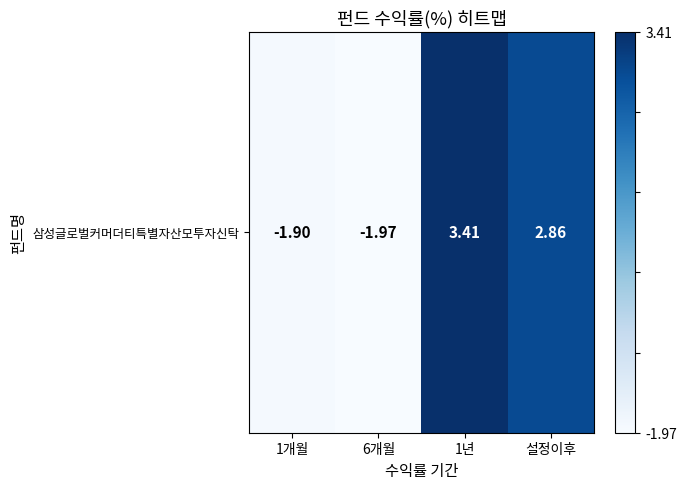

Approximately how many times larger is the value at 설정이후 compared to 1년?

0.9